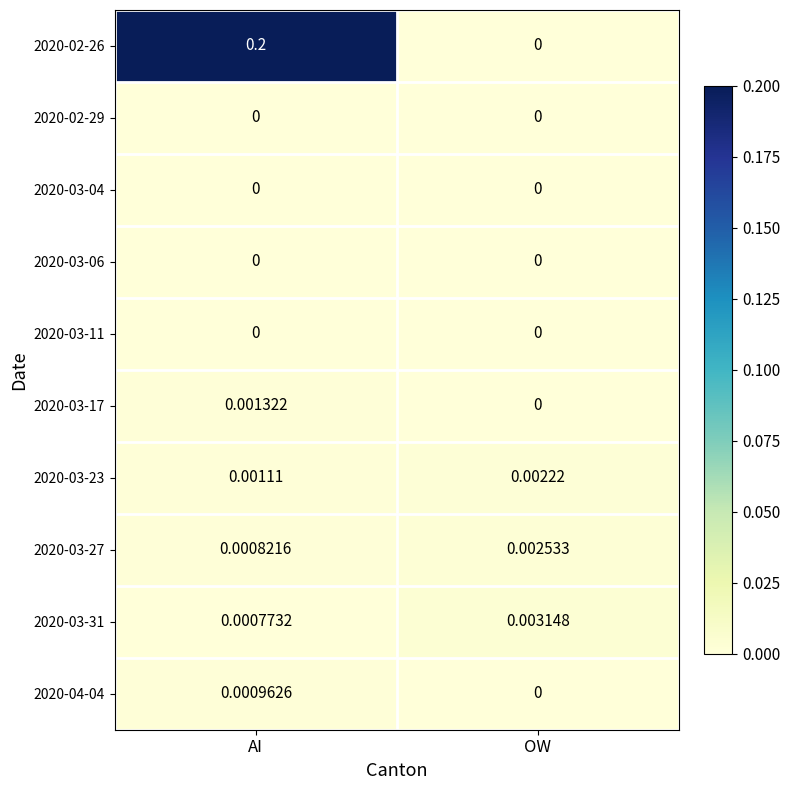

How many data points does each series have?

2